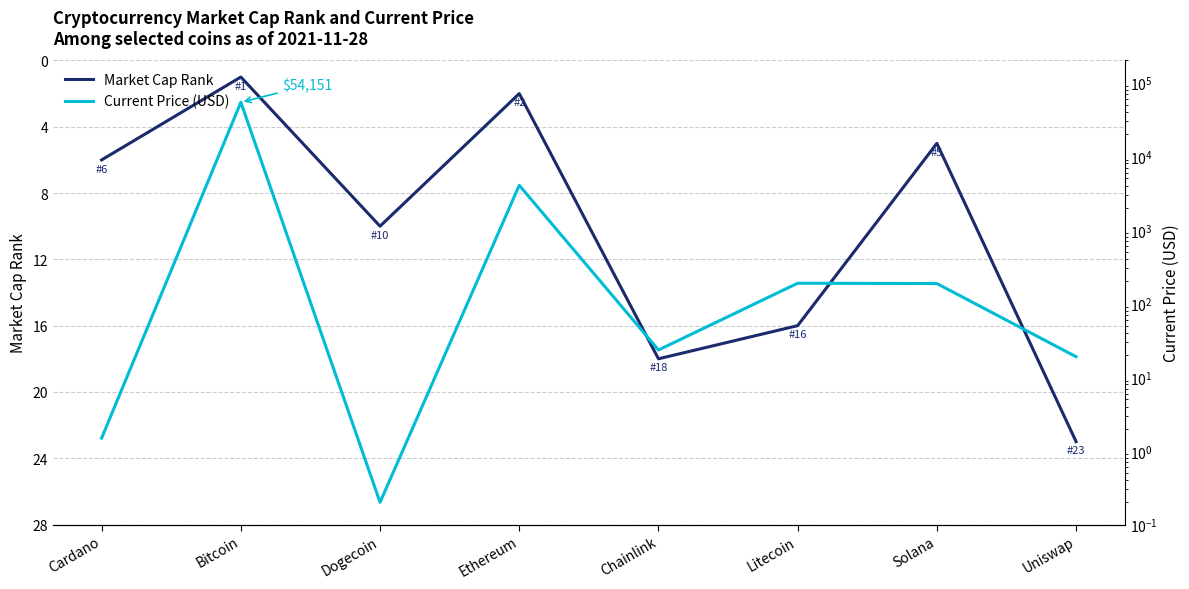

Reading left to right, list all the values displayed in this chart.

market_cap_rank: Cardano=6.0	Bitcoin=1.0	Dogecoin=10.0	Ethereum=2.0	Chainlink=18.0	Litecoin=16.0	Solana=5.0	Uniswap=23.0
current_price: Cardano=1.5	Bitcoin=54151.0	Dogecoin=0.2	Ethereum=4034.4	Chainlink=23.4	Litecoin=189.0	Solana=187.0	Uniswap=19.0